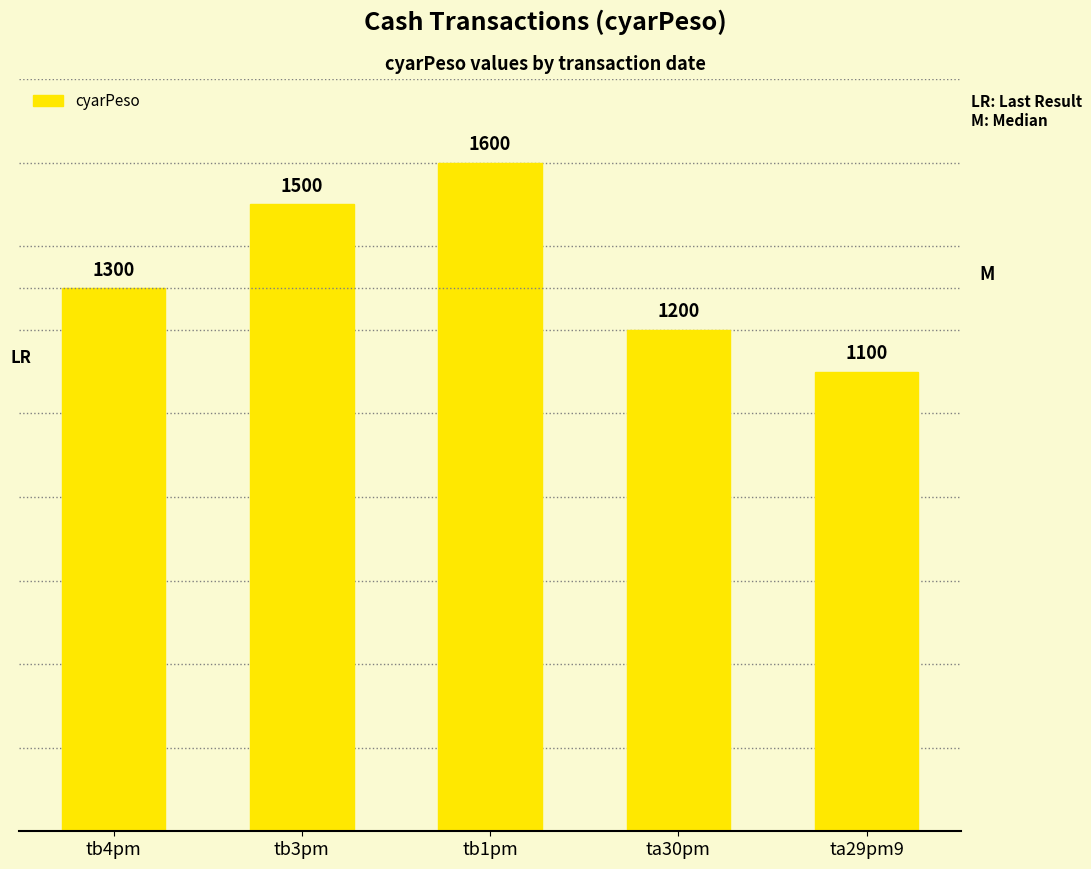

Which category has the highest value across all series?

tb1pm